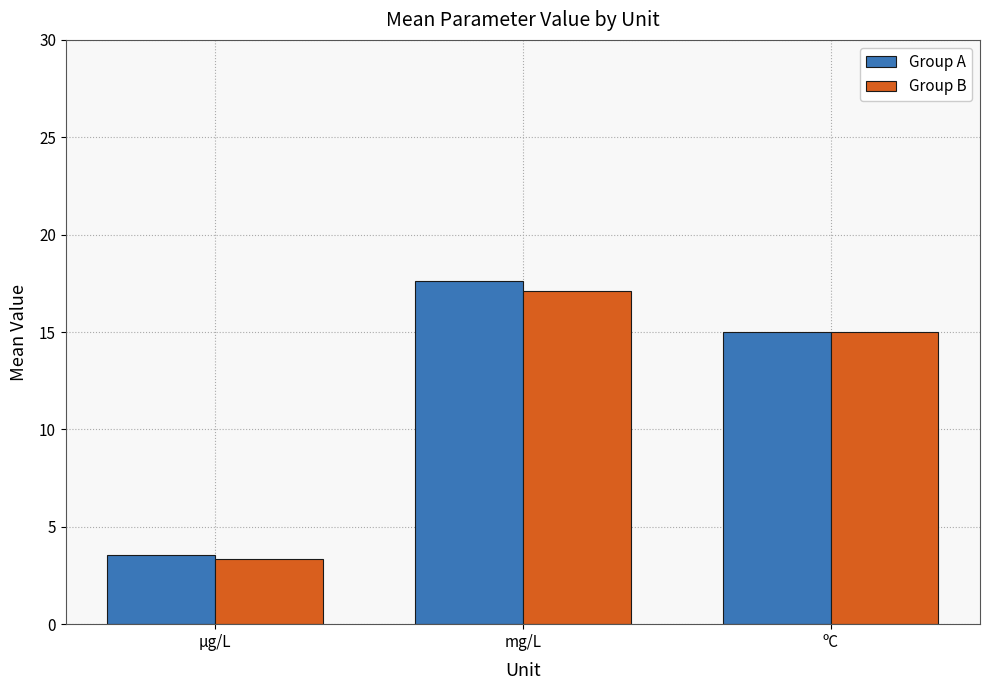

True or false: Group B has a value of 1.2 at µg/L.

False